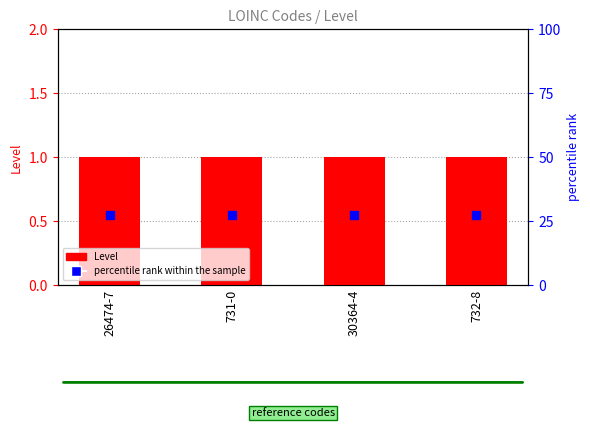

What are all the series names shown in the legend?

Level, percentile rank within the sample